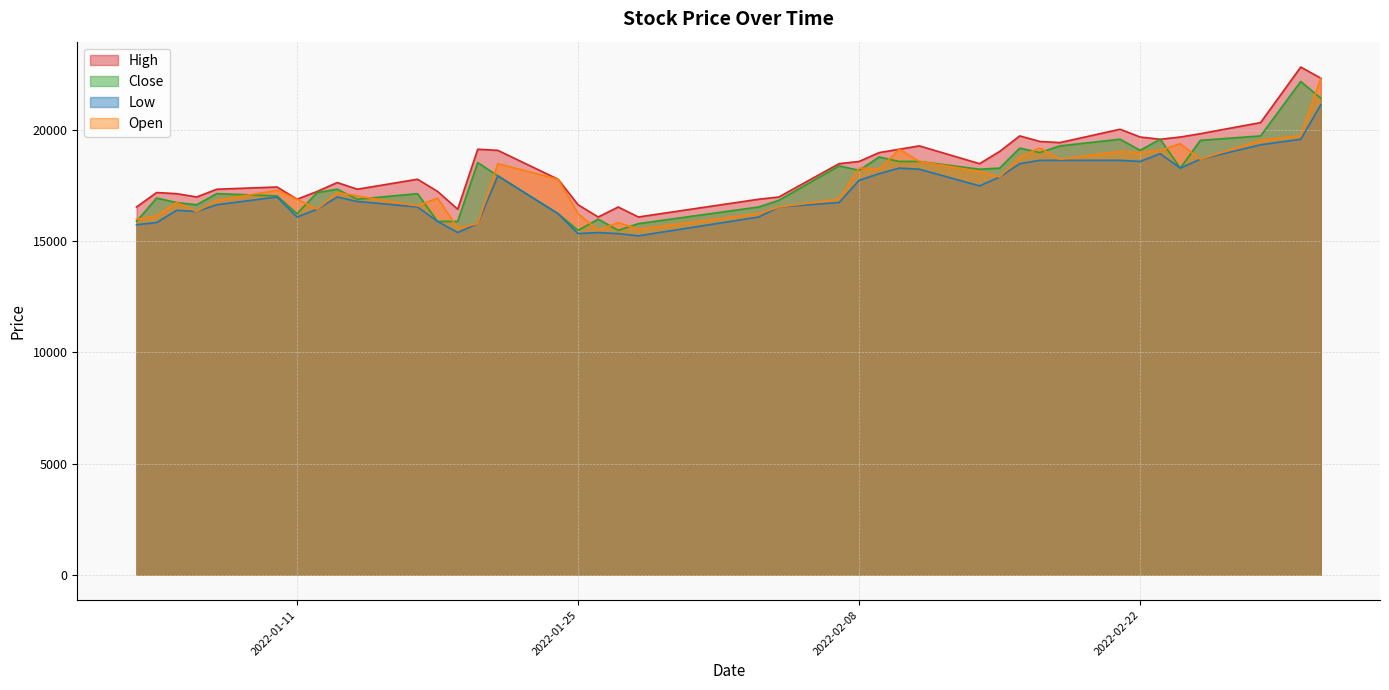

Reading right to left, what are all the values shown in this chart?

High: 2022-03-03=22350	2022-03-02=22850	2022-02-28=20350	2022-02-25=19850	2022-02-24=19700	2022-02-23=19600	2022-02-22=19700	2022-02-21=20050	2022-02-18=19450	2022-02-17=19500	2022-02-16=19750	2022-02-15=19050	2022-02-14=18500	2022-02-11=19300	2022-02-10=19150	2022-02-09=19000	2022-02-08=18600	2022-02-07=18500	2022-02-04=17000	2022-02-03=16900	2022-01-28=16100	2022-01-27=16550	2022-01-26=16100	2022-01-25=16650	2022-01-24=17800	2022-01-21=19100	2022-01-20=19150	2022-01-19=16450	2022-01-18=17250	2022-01-17=17800	2022-01-14=17350	2022-01-13=17650	2022-01-12=17250	2022-01-11=16900	2022-01-10=17450	2022-01-07=17350	2022-01-06=17000	2022-01-05=17150	2022-01-04=17200	2022-01-03=16550
Close: 2022-03-03=21450	2022-03-02=22200	2022-02-28=19750	2022-02-25=19550	2022-02-24=18300	2022-02-23=19600	2022-02-22=19100	2022-02-21=19600	2022-02-18=19300	2022-02-17=19000	2022-02-16=19200	2022-02-15=18300	2022-02-14=18250	2022-02-11=18600	2022-02-10=18600	2022-02-09=18800	2022-02-08=18200	2022-02-07=18400	2022-02-04=16850	2022-02-03=16550	2022-01-28=15800	2022-01-27=15500	2022-01-26=16000	2022-01-25=15500	2022-01-24=16250	2022-01-21=17950	2022-01-20=18550	2022-01-19=15900	2022-01-18=15900	2022-01-17=17150	2022-01-14=16900	2022-01-13=17350	2022-01-12=17200	2022-01-11=16250	2022-01-10=17050	2022-01-07=17150	2022-01-06=16650	2022-01-05=16750	2022-01-04=16950	2022-01-03=15900
Low: 2022-03-03=21150	2022-03-02=19600	2022-02-28=19350	2022-02-25=18700	2022-02-24=18300	2022-02-23=18950	2022-02-22=18600	2022-02-21=18650	2022-02-18=18650	2022-02-17=18650	2022-02-16=18500	2022-02-15=17900	2022-02-14=17500	2022-02-11=18250	2022-02-10=18300	2022-02-09=18050	2022-02-08=17750	2022-02-07=16750	2022-02-04=16550	2022-02-03=16100	2022-01-28=15250	2022-01-27=15350	2022-01-26=15400	2022-01-25=15350	2022-01-24=16250	2022-01-21=17950	2022-01-20=15800	2022-01-19=15400	2022-01-18=15900	2022-01-17=16550	2022-01-14=16800	2022-01-13=17000	2022-01-12=16450	2022-01-11=16100	2022-01-10=17000	2022-01-07=16650	2022-01-06=16350	2022-01-05=16400	2022-01-04=15850	2022-01-03=15750
Open: 2022-03-03=22350	2022-03-02=19750	2022-02-28=19550	2022-02-25=18700	2022-02-24=19400	2022-02-23=19100	2022-02-22=19000	2022-02-21=19050	2022-02-18=18700	2022-02-17=19200	2022-02-16=18800	2022-02-15=17900	2022-02-14=18150	2022-02-11=18600	2022-02-10=19150	2022-02-09=18250	2022-02-08=18300	2022-02-07=16900	2022-02-04=16550	2022-02-03=16250	2022-01-28=15550	2022-01-27=15850	2022-01-26=15500	2022-01-25=16250	2022-01-24=17800	2022-01-21=18500	2022-01-20=15800	2022-01-19=15600	2022-01-18=16950	2022-01-17=16600	2022-01-14=17050	2022-01-13=17200	2022-01-12=16450	2022-01-11=16900	2022-01-10=17300	2022-01-07=16850	2022-01-06=16350	2022-01-05=16750	2022-01-04=16150	2022-01-03=16000